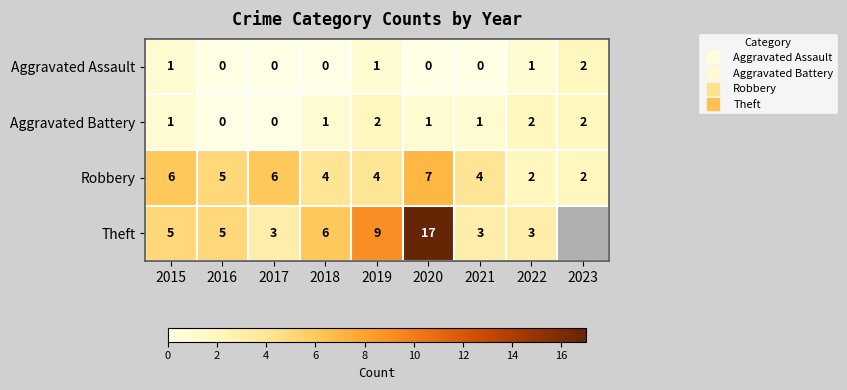

Which series changed the most between 2017 and 2021?

Robbery